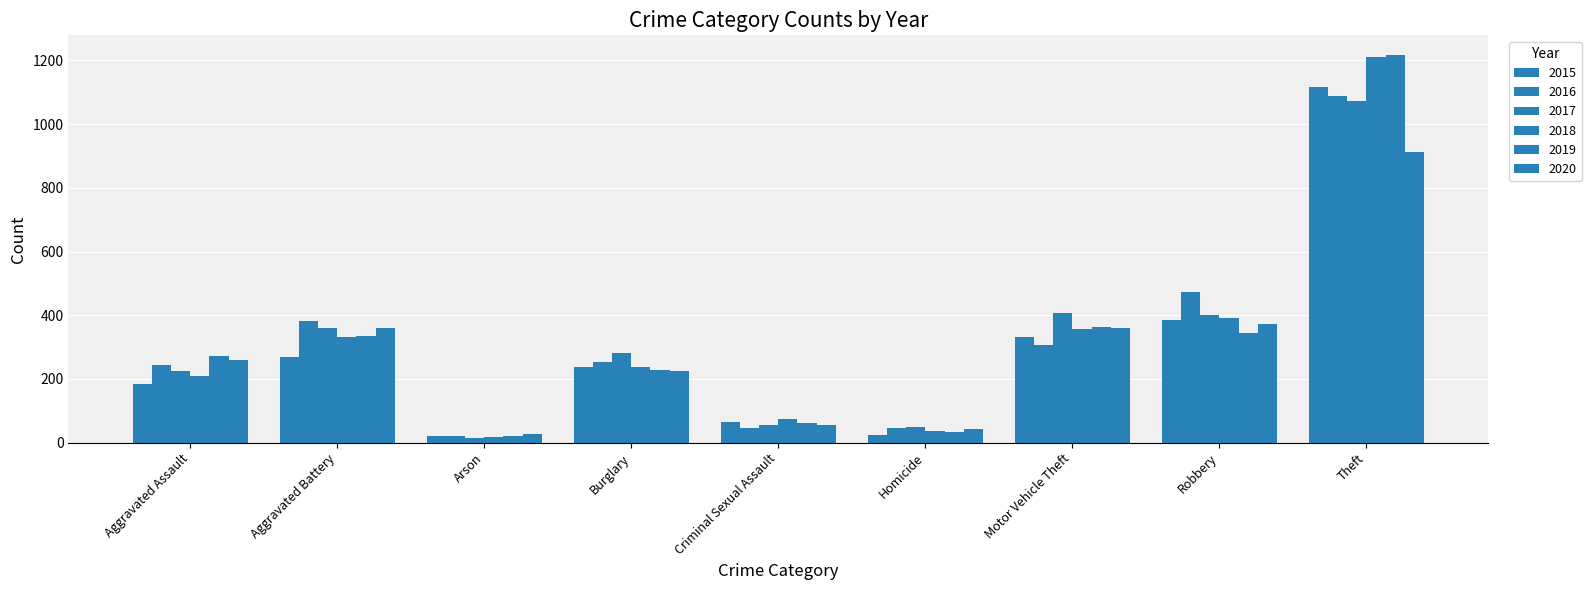

At which category is the sum across all series the highest?

Theft